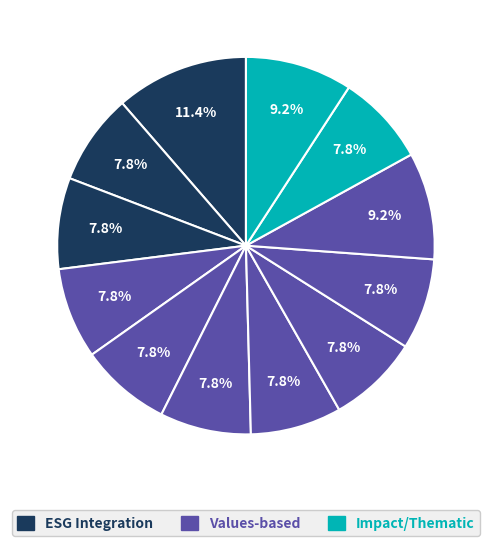

How many slices are in this pie chart?

12